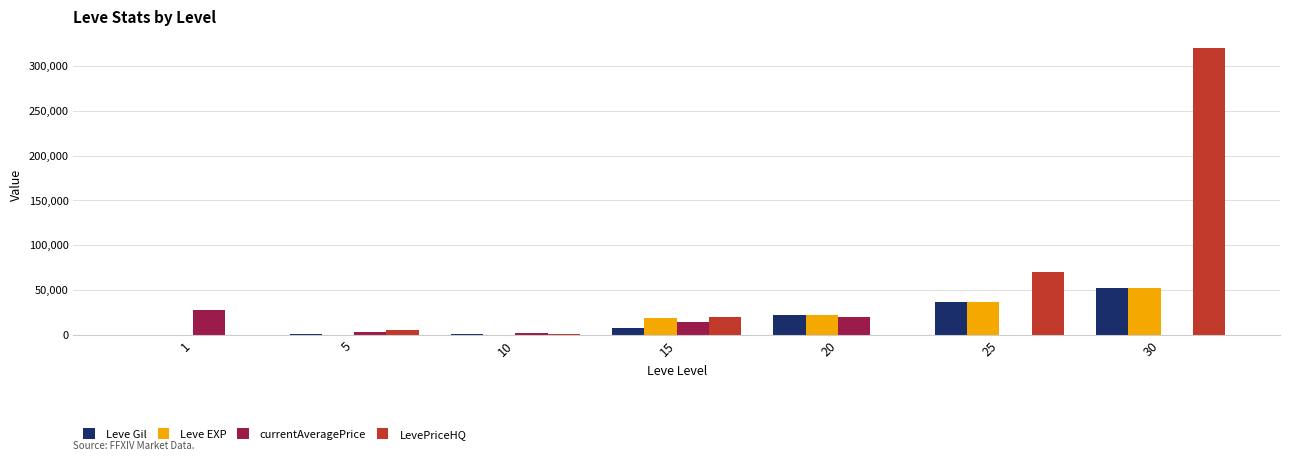

What is the total value across all series at 10?

4191